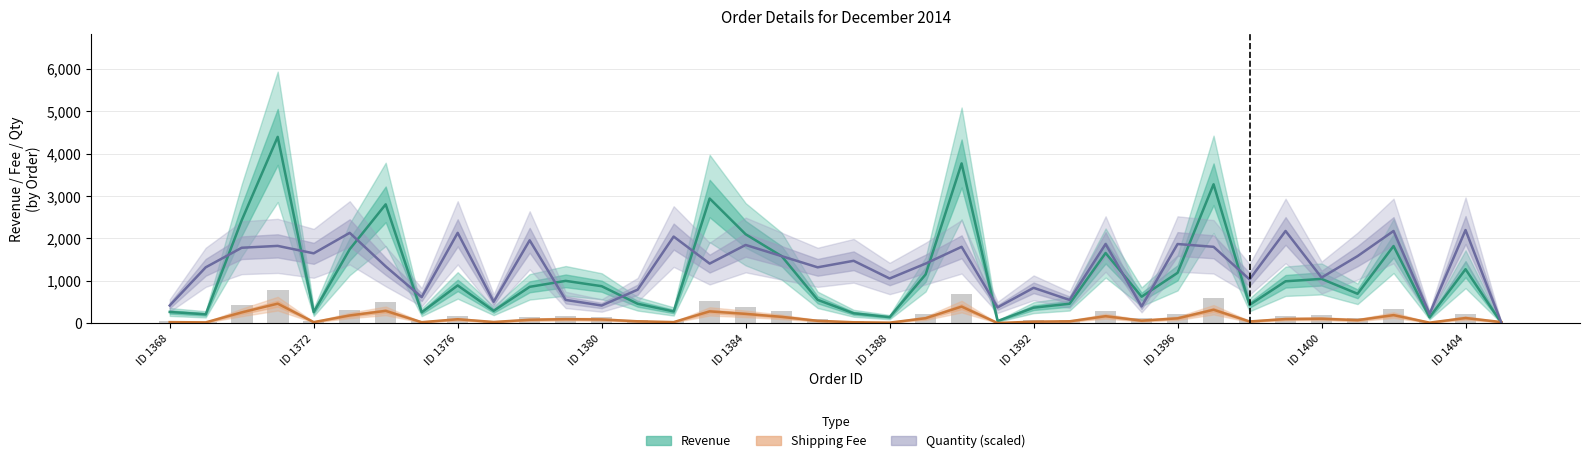

What is the greatest value displayed?

4399.0